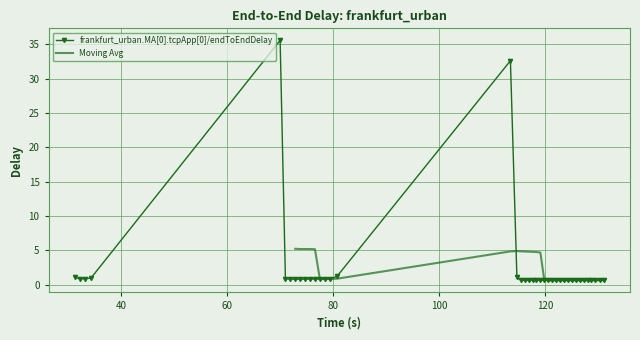

What is the value of the frankfurt_urban.MA[0].tcpApp[0]/endToEndDelay point at the 5th from the left?

35.6